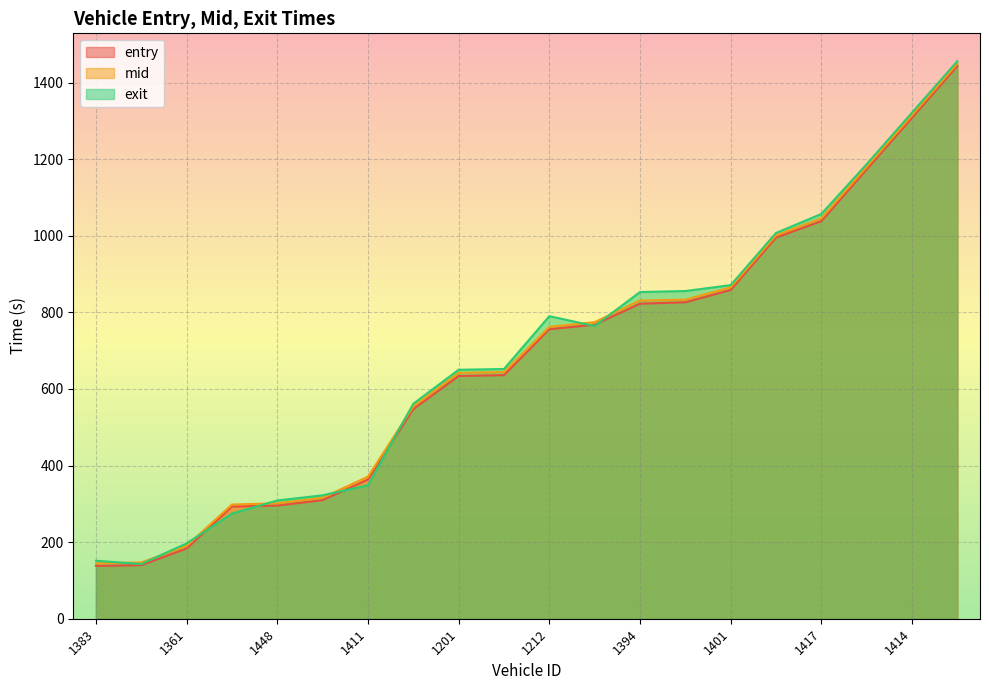

Which has a higher value, 1447 or 1448?

1447